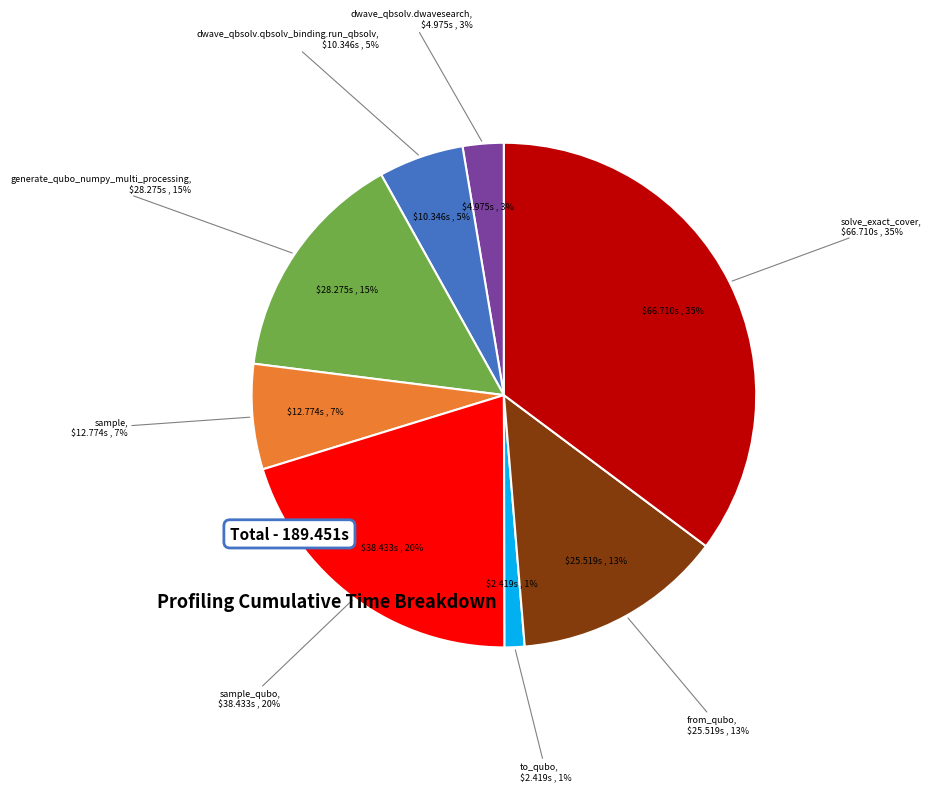

Is the sum of sample_qubo and dwave_qbsolv.qbsolv_binding.run_qbsolv greater than half?

No